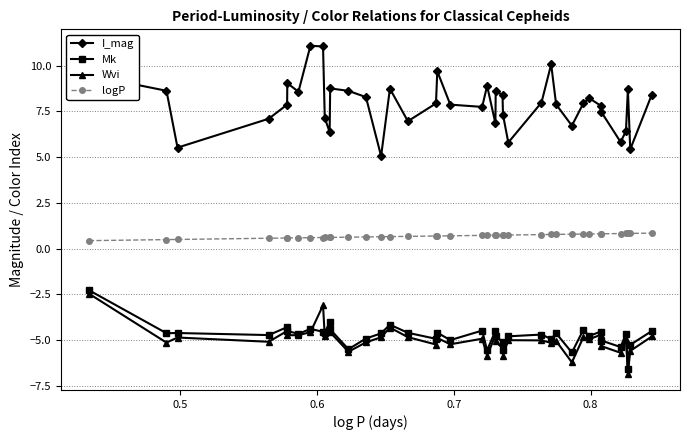

What is the value of the Wvi point at the 38th from the left?

-6.8